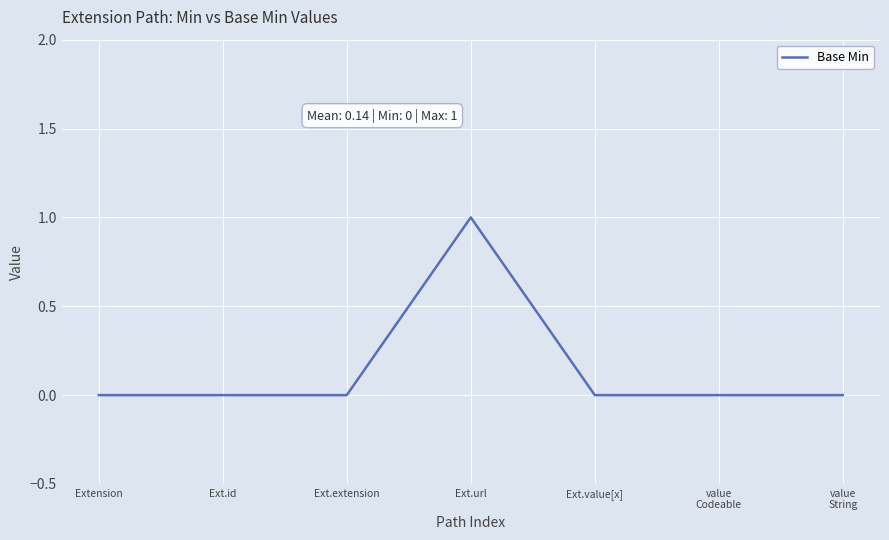

Which label corresponds to the largest value in the chart?

Ext.url